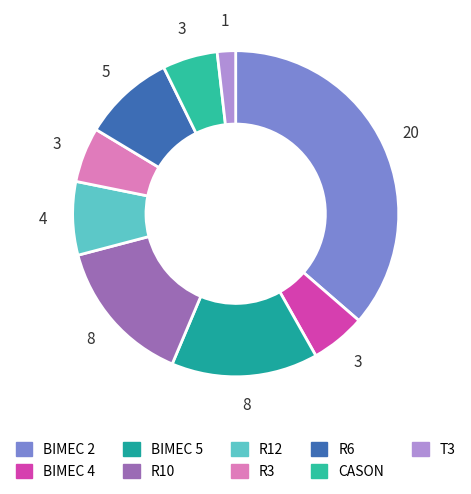

What percentage is the R10 slice, to the nearest percent?

15%